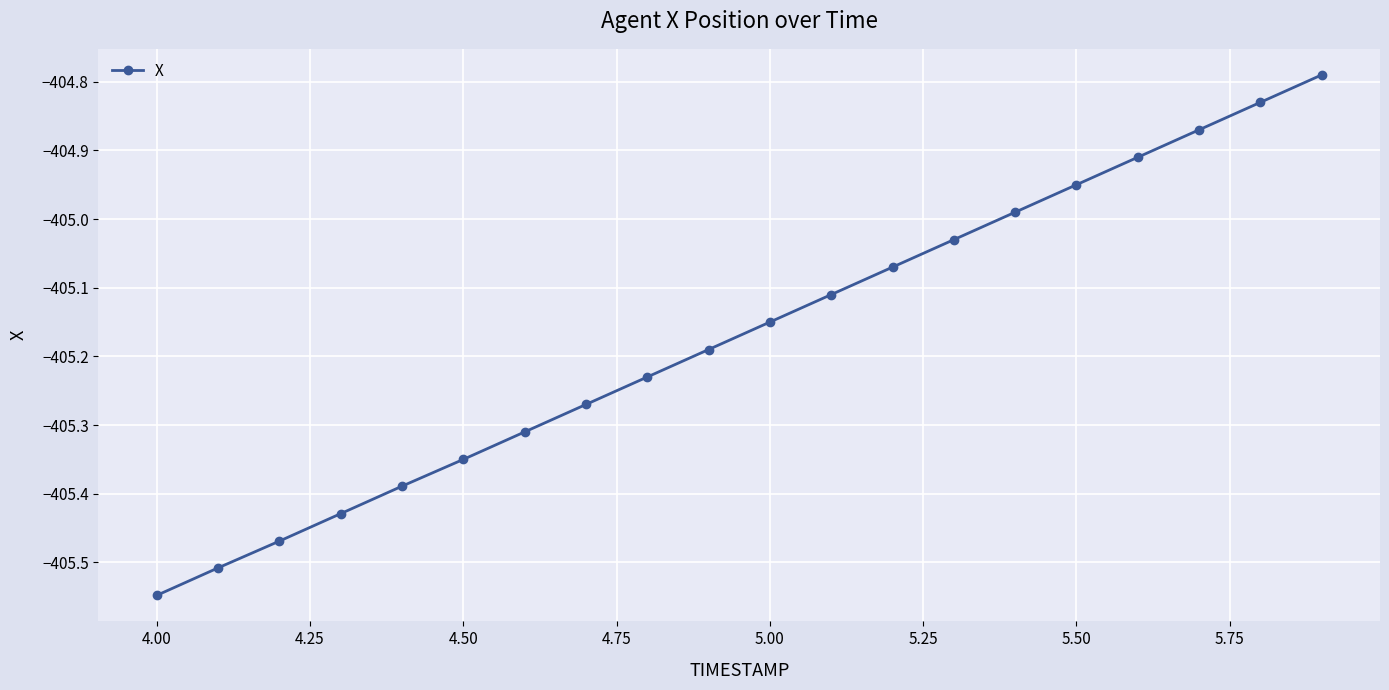

What is the sum of all values?

-8103.4